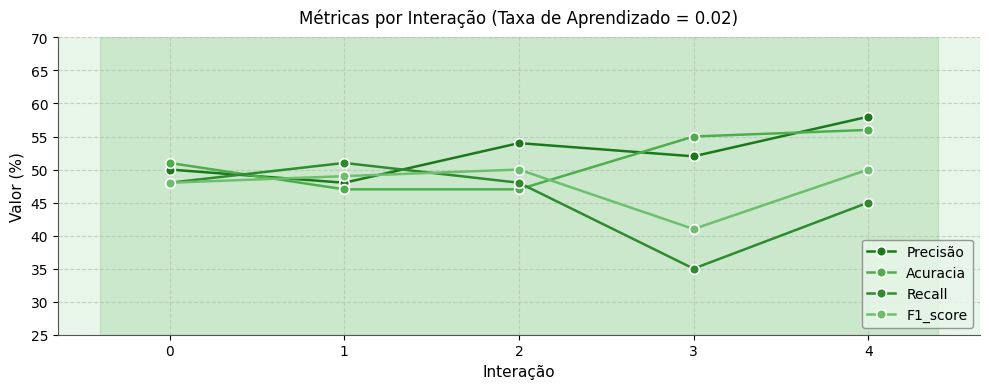

Does the chart have visible grid lines?

Yes